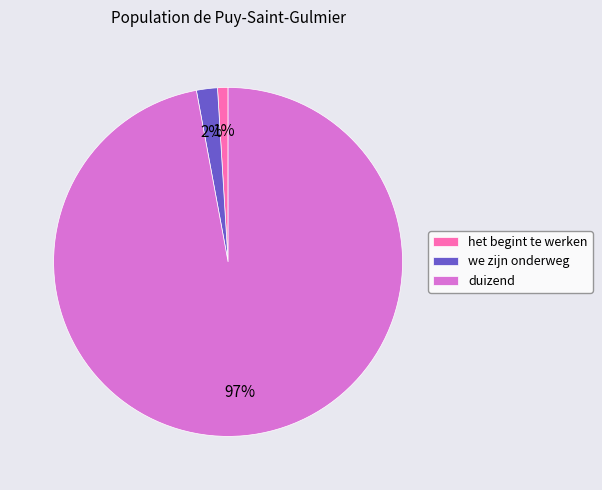

What is the largest slice in the pie chart?

duizend